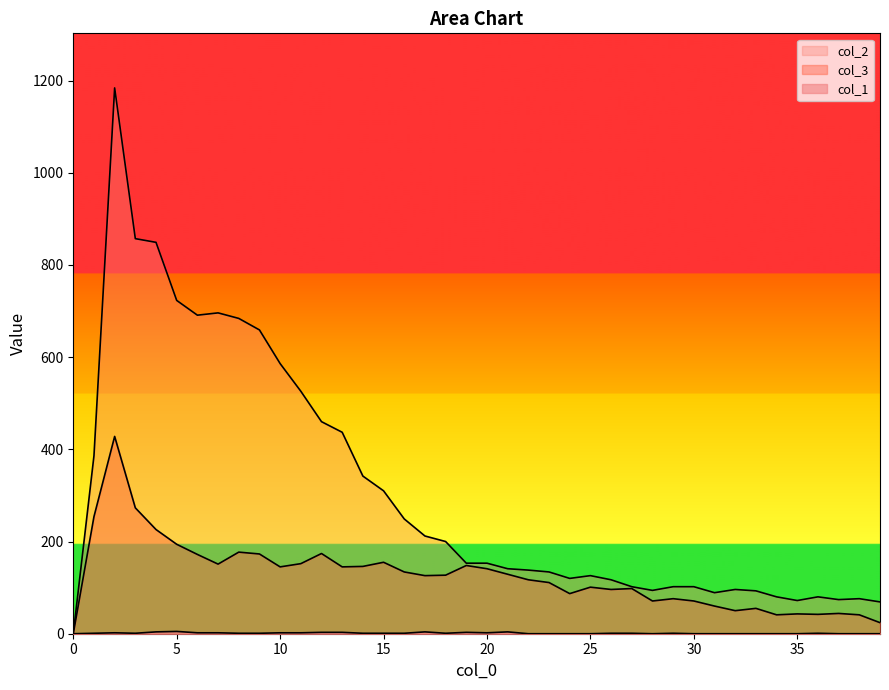

True or false: col_1 has more than 0 interior local peaks.

True